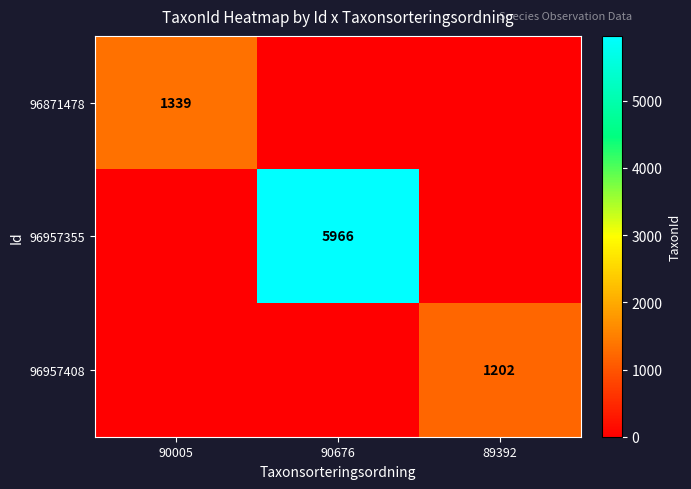

The 96871478 series shows 1339 at 90005. True or false?

True